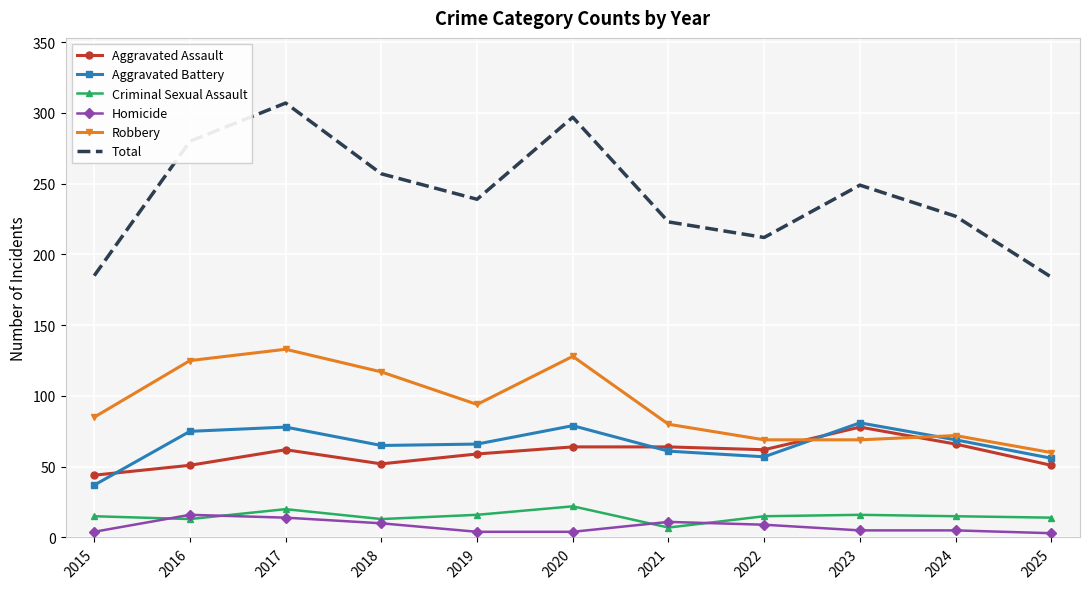

True or false: Homicide and Aggravated Assault intersect in this chart.

False